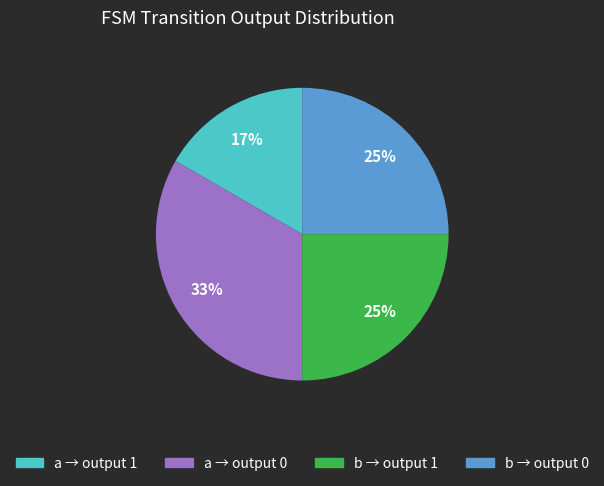

How many segments does this pie chart have?

4